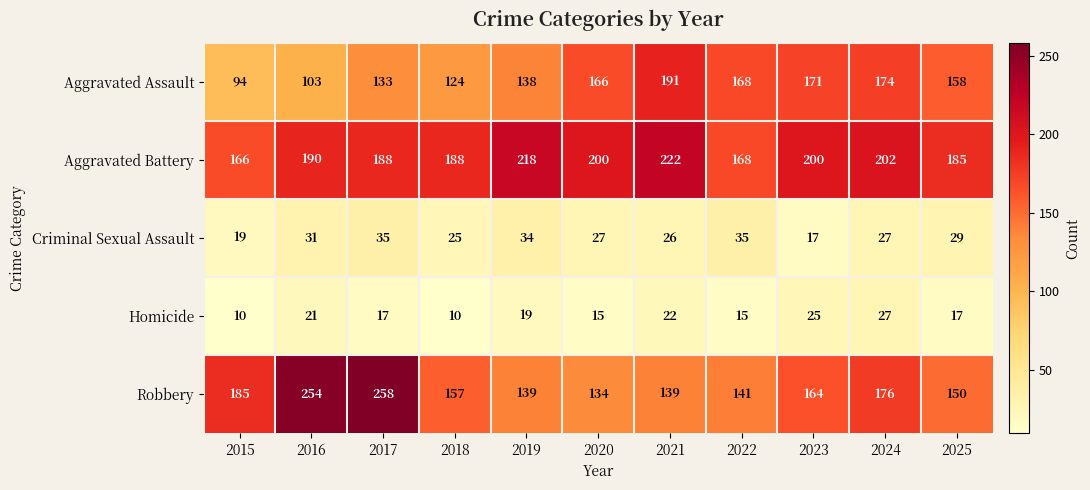

How many categories are shown in the chart?

11